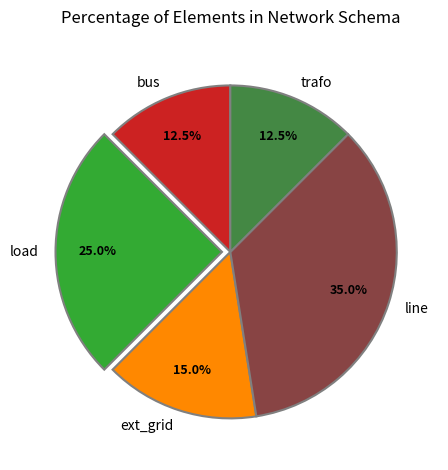

Approximately how many times larger is the value at trafo compared to load?

0.5